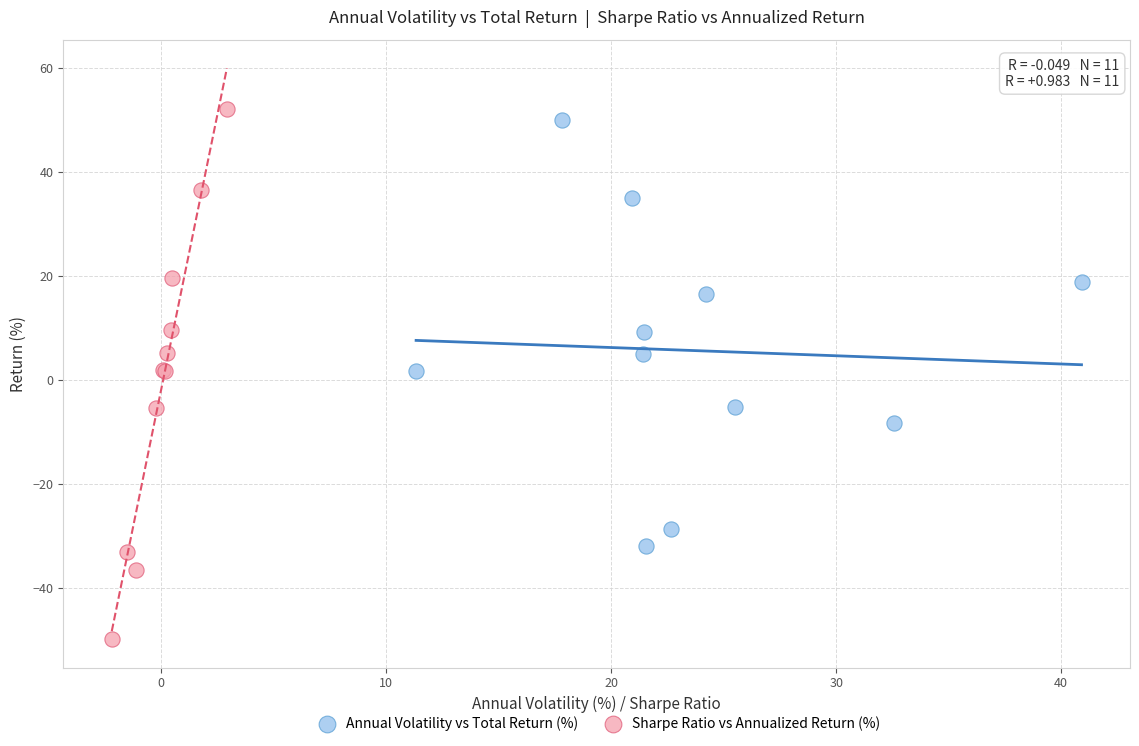

Which series has the widest spread of Y values?

Sharpe Ratio vs Annualized Return (%)